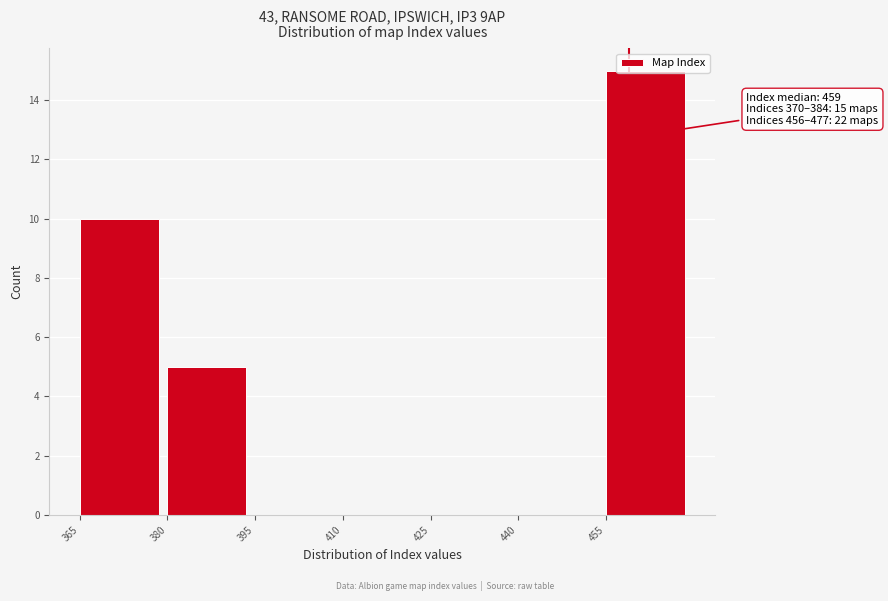

Which range on the x-axis has the tallest bar?

455 to 470